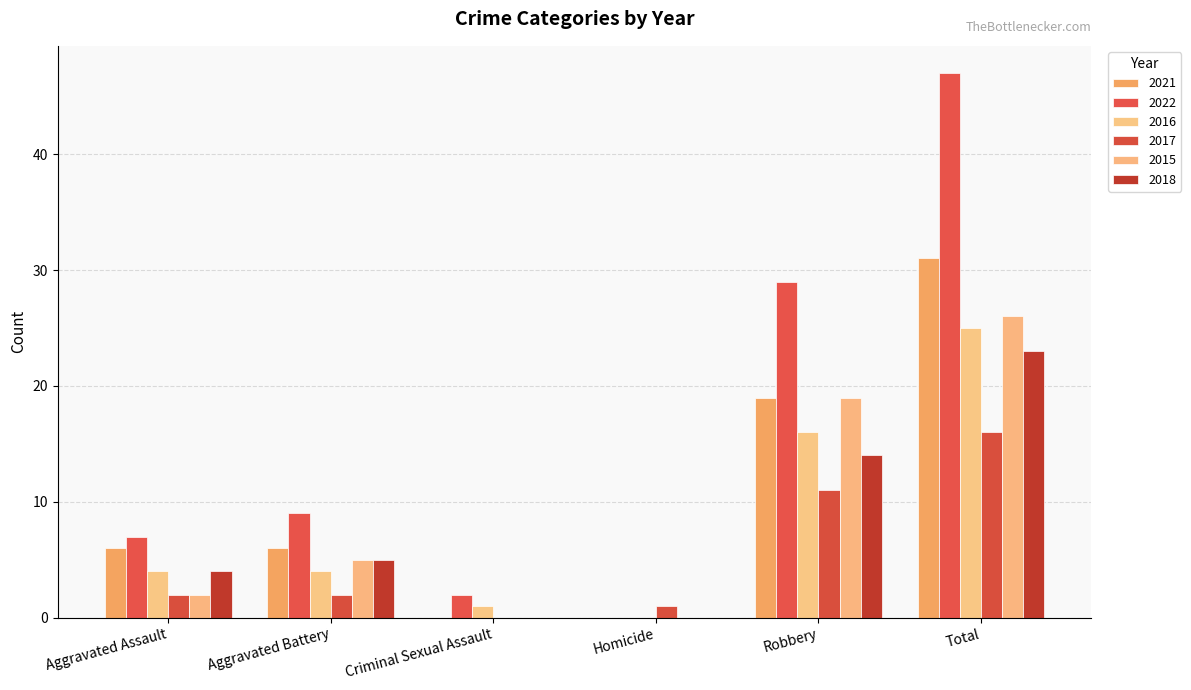

Count the number of categories in the chart.

6